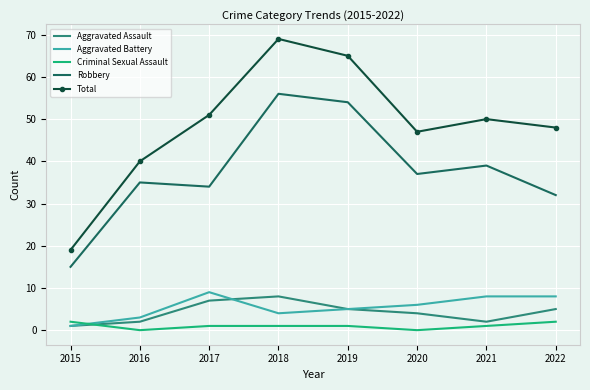

Between which two adjacent categories do Criminal Sexual Assault and Aggravated Battery first intersect?

2015 and 2016